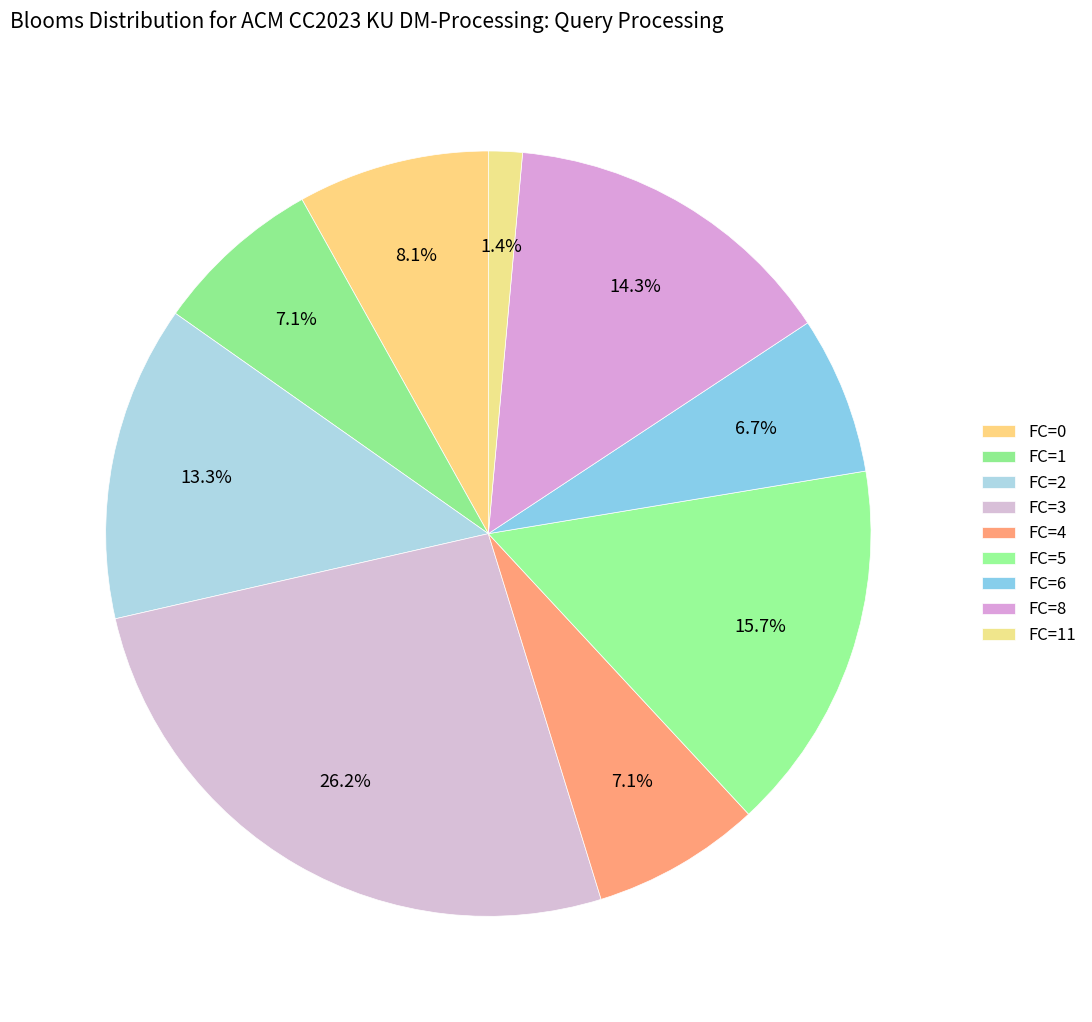

To the nearest percent, what is the difference between the largest and smallest slice percentages?

25%